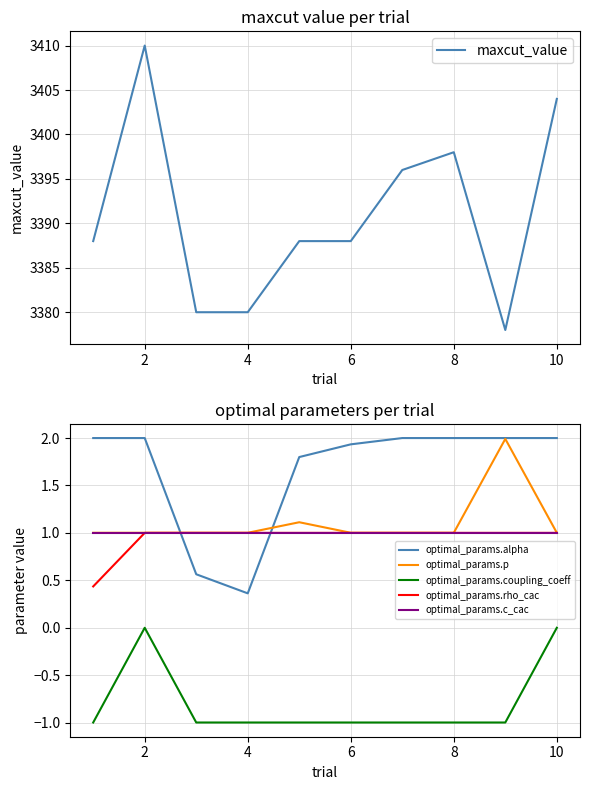

True or false: optimal_params.p and optimal_params.coupling_coeff intersect in this chart.

False